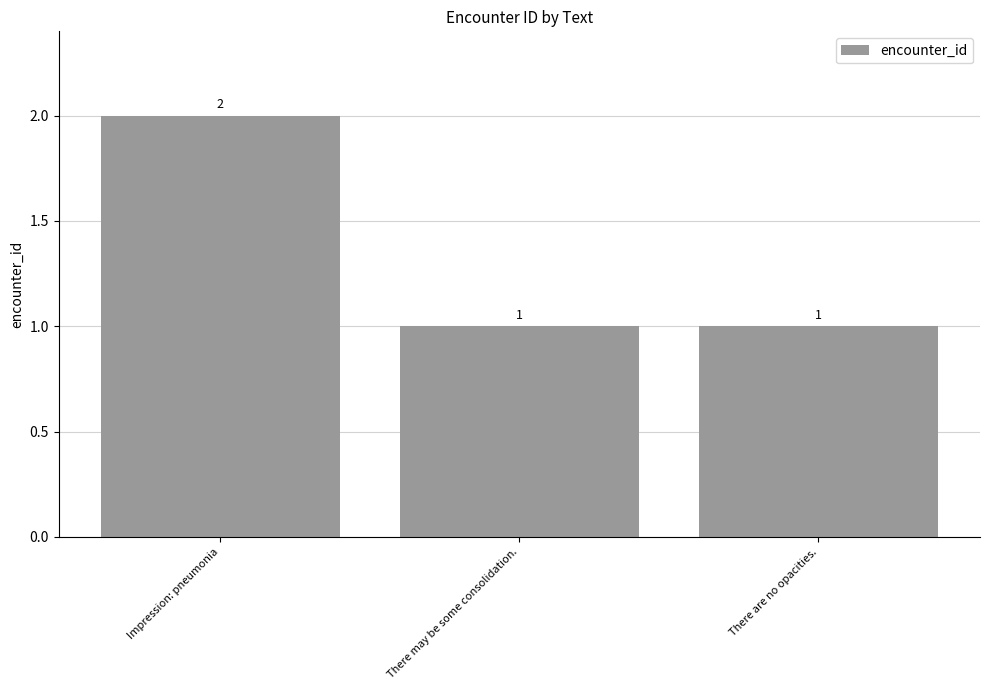

Reading right to left, transcribe all the data shown in this chart.

There are no opacities.=1	There may be some consolidation.=1	Impression: pneumonia=2